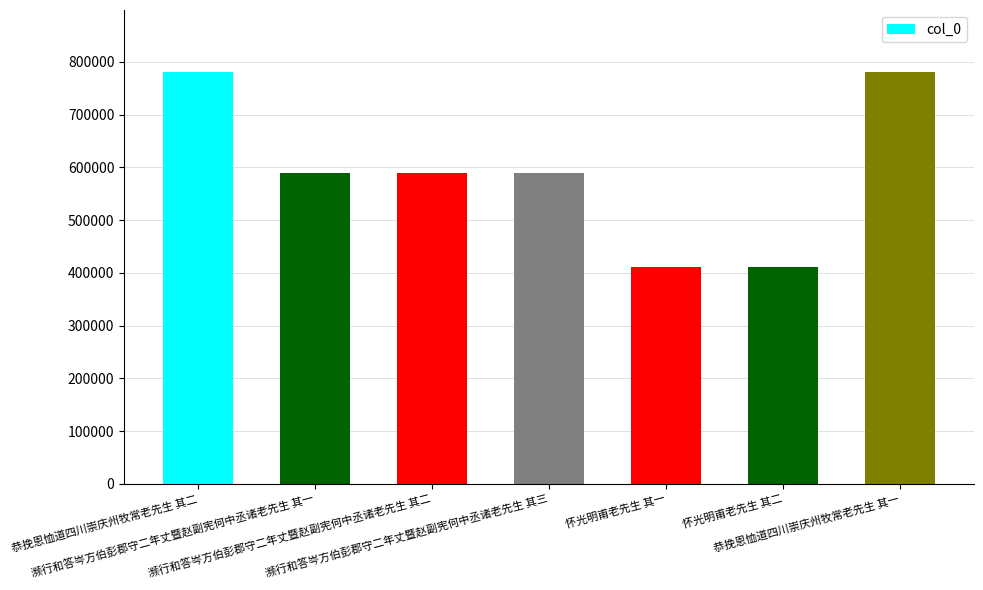

How many values are below 588928?

3